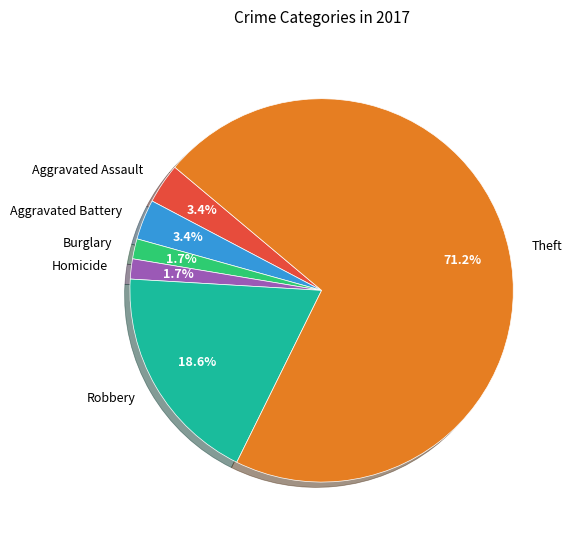

Which slice is the largest?

Theft